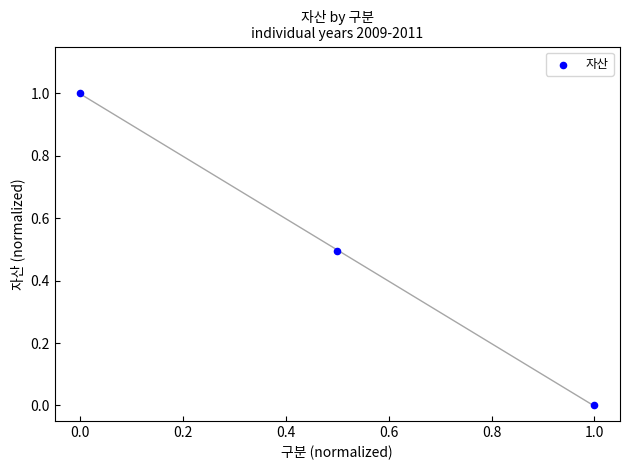

What is the average Y value?

0.5